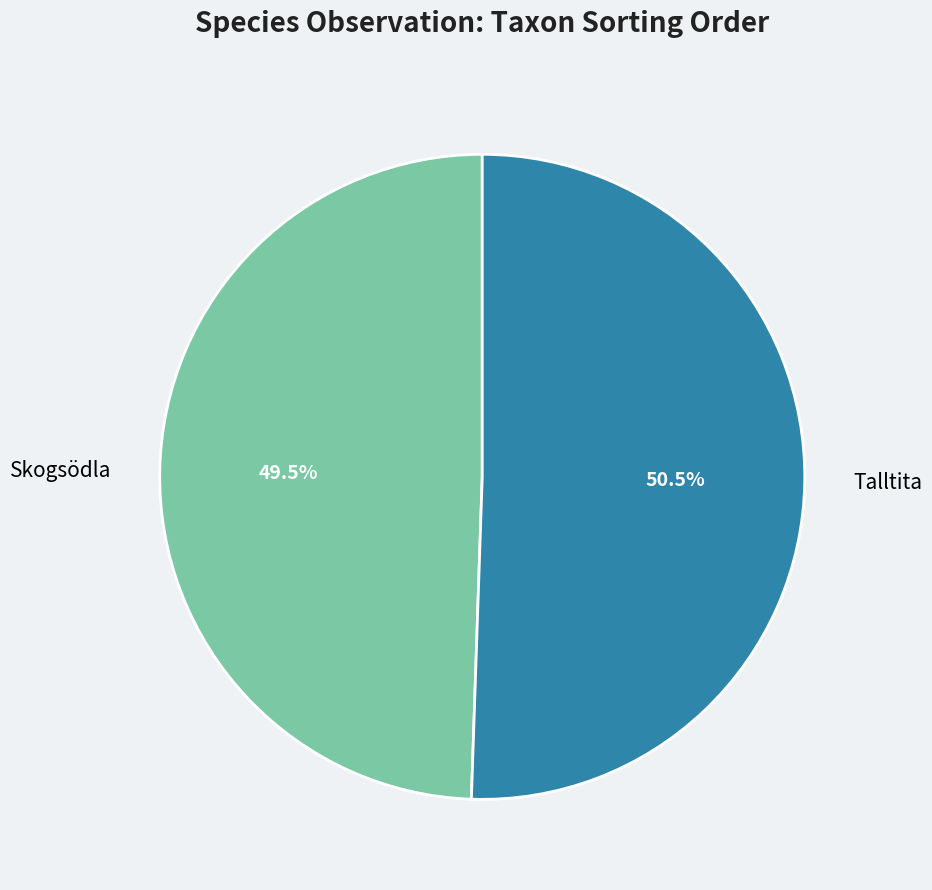

True or false: Talltita accounts for 61% of the total.

False